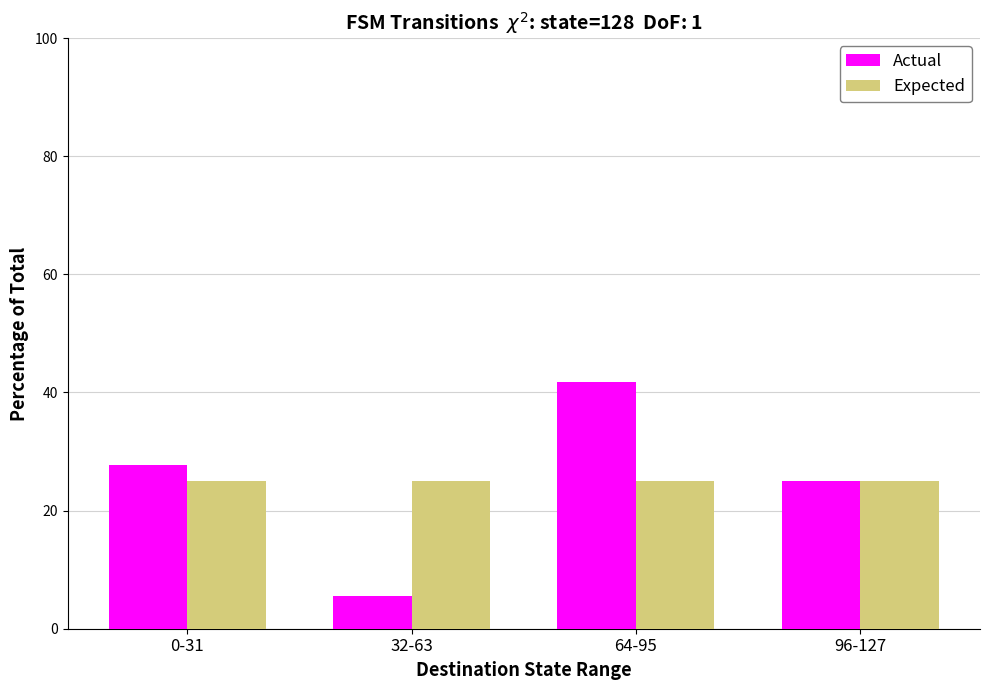

List the series in order of their peak value, lowest first.

Expected, Actual